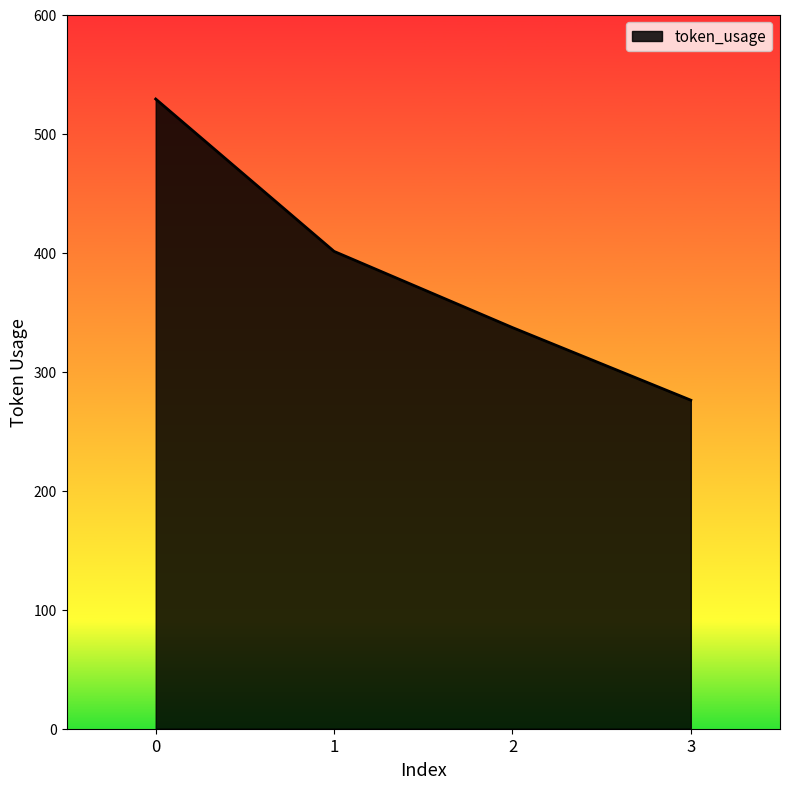

What is the sum of all values?

1543